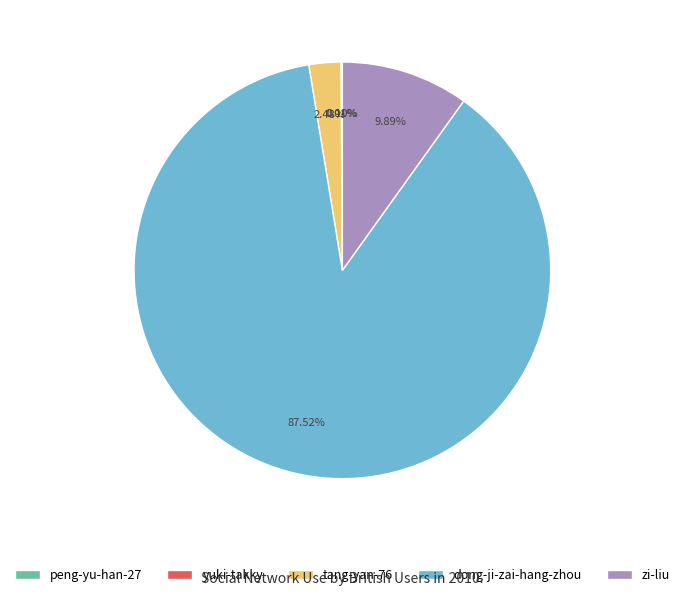

To the nearest percent, what is the average slice percentage?

20%